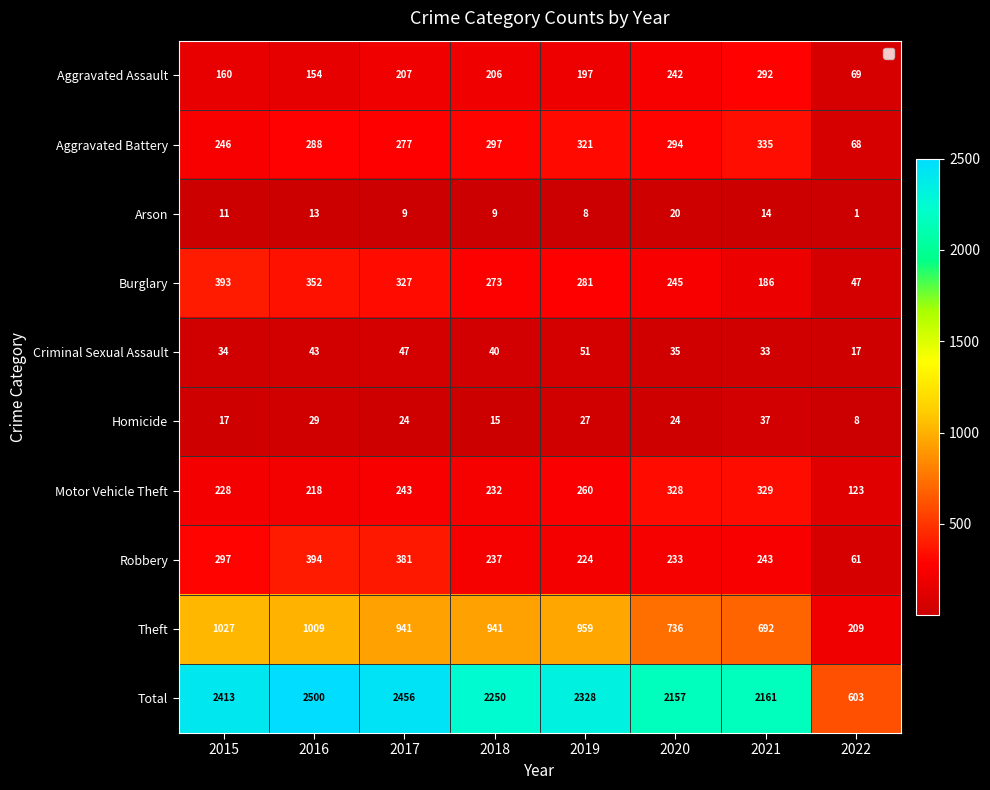

Read the Motor Vehicle Theft value at 2019.

260